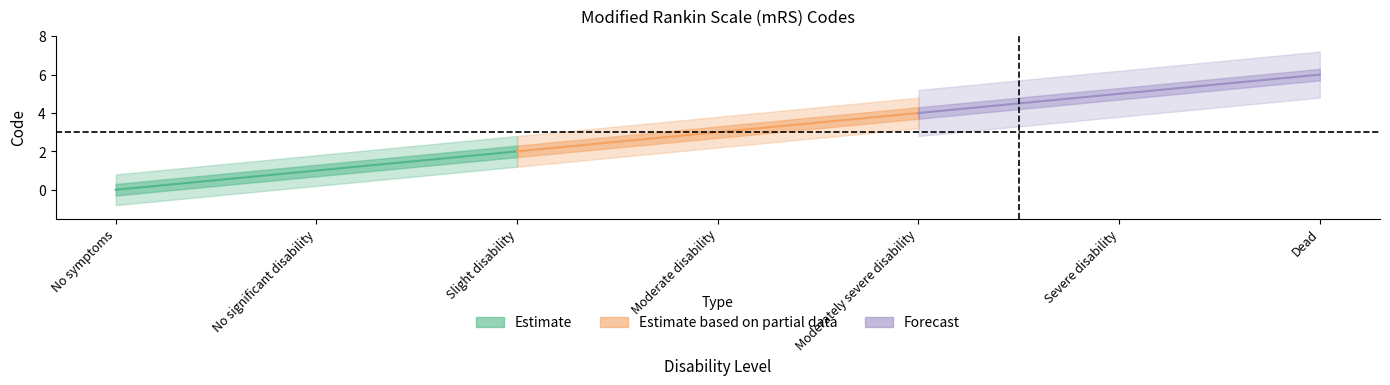

What is the value of the 7th point from the left?

6